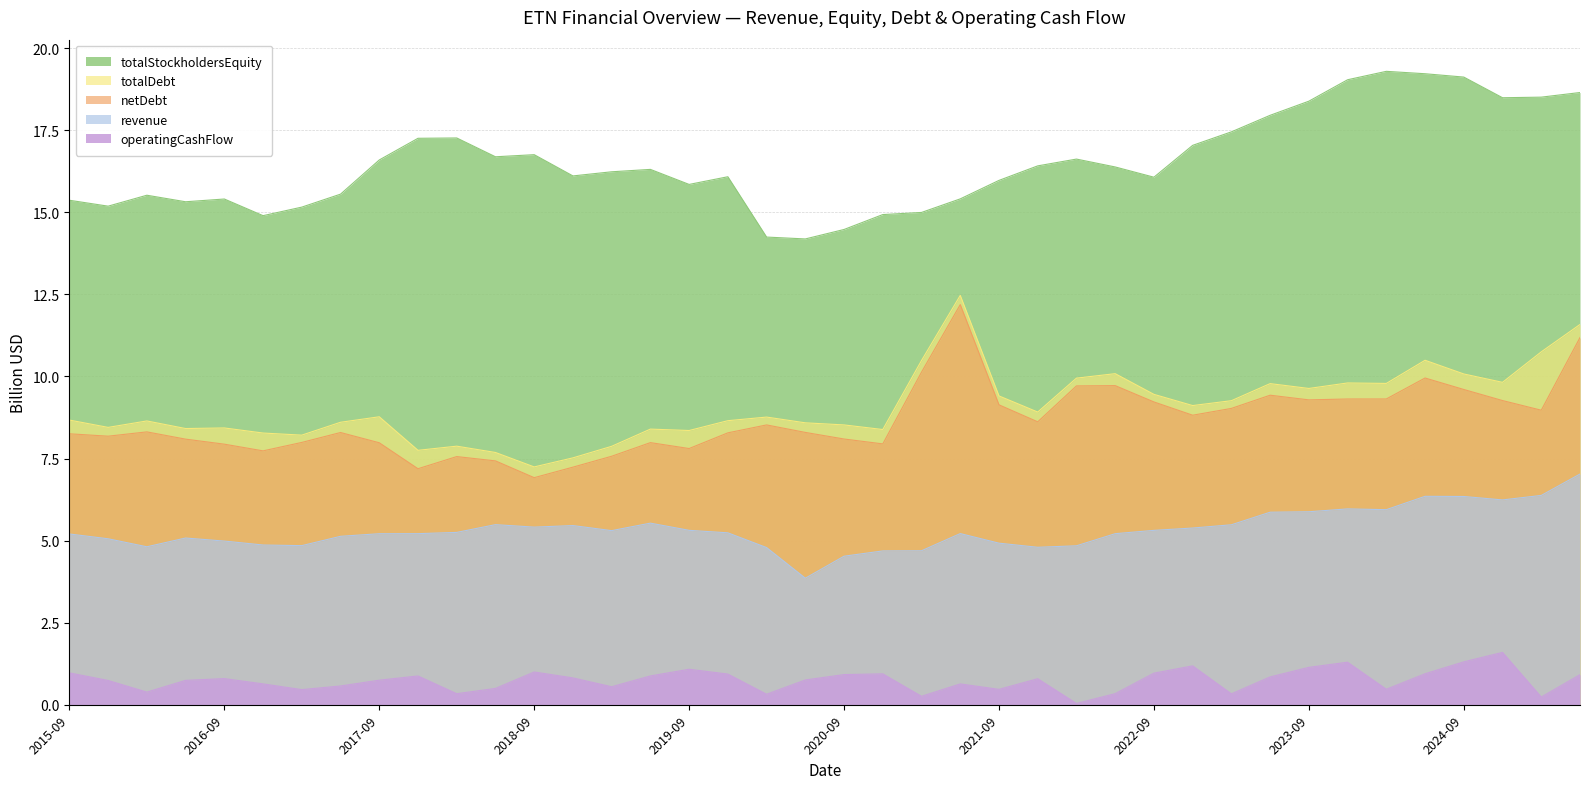

How many interior local peaks does the totalStockholdersEquity series have?

8